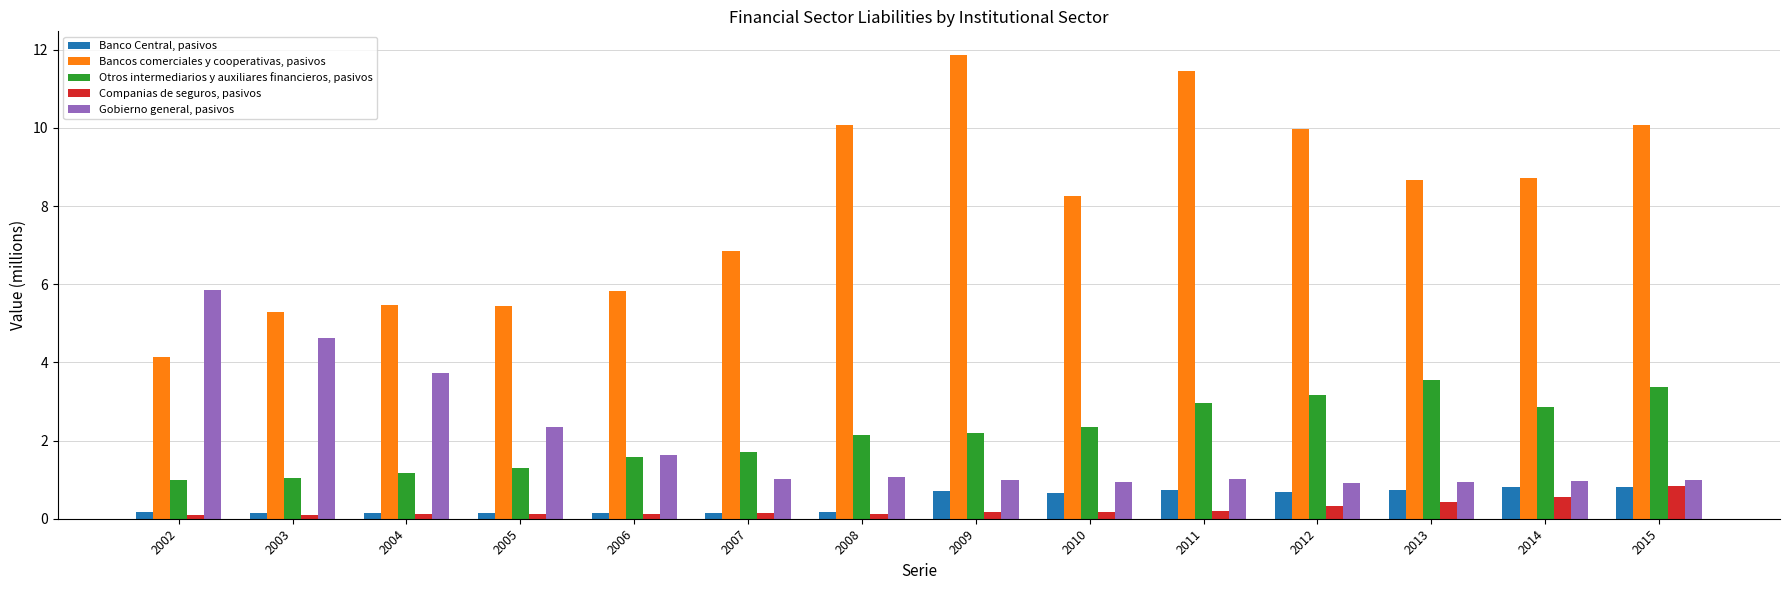

True or false: Otros intermediarios y auxiliares financieros, pasivos has a value of 1.6 at 2006.

True